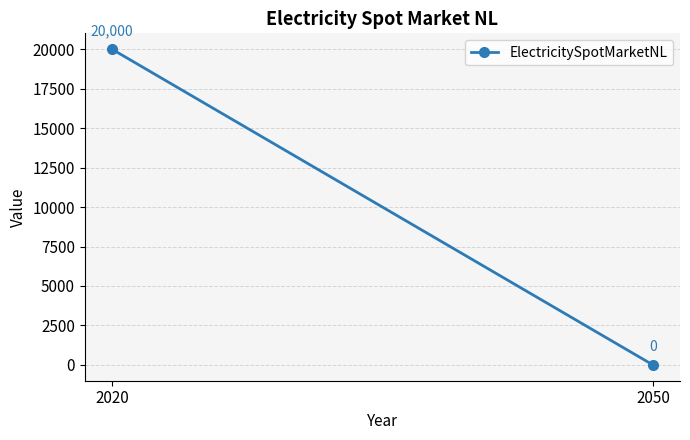

Count the number of data series in this chart.

1